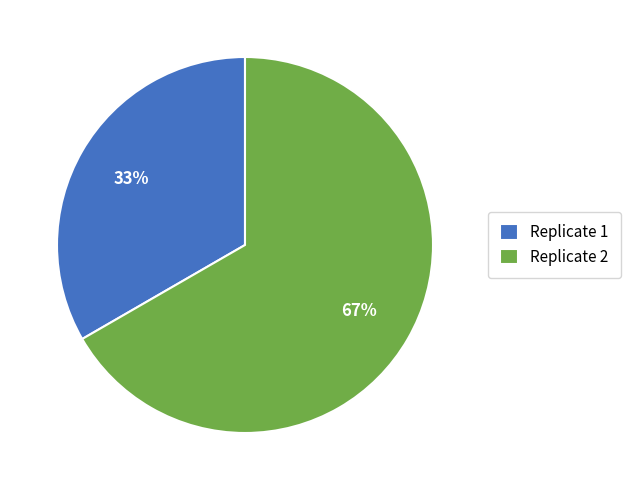

The Replicate 1 slice represents 33% of the pie. True or false?

True